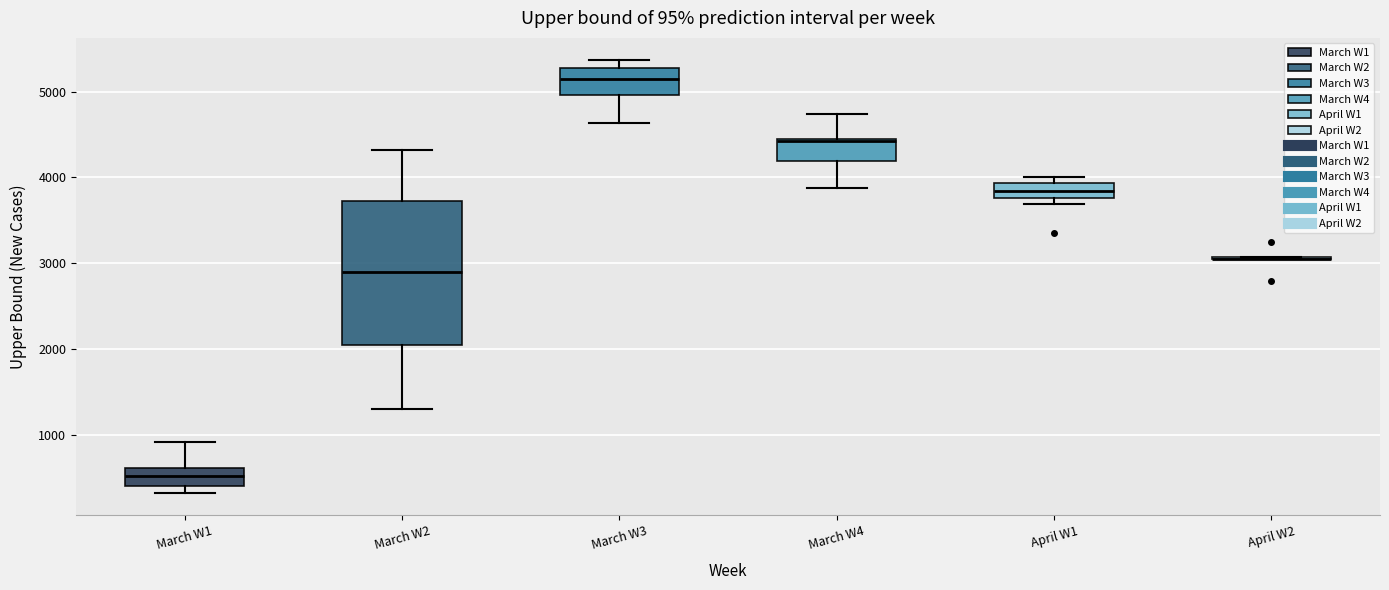

Where is the lower edge of the box for March W2 on the y-axis? The values are not printed on the chart, so give them approximately, as read against the axis.

2000